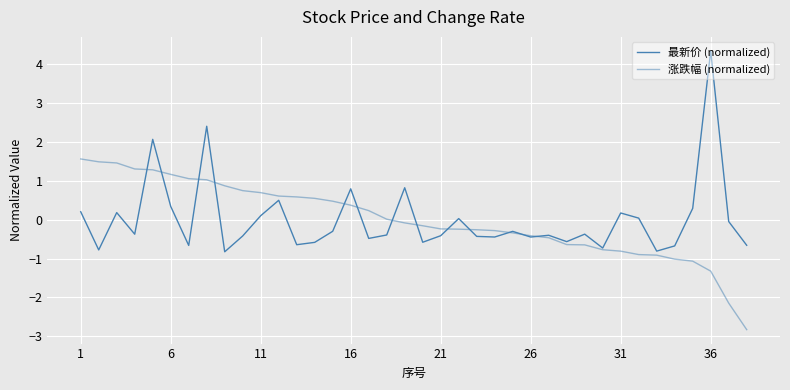

Which series ends up on top after the final intersection of 涨跌幅 (normalized) and 最新价 (normalized)?

最新价 (normalized)